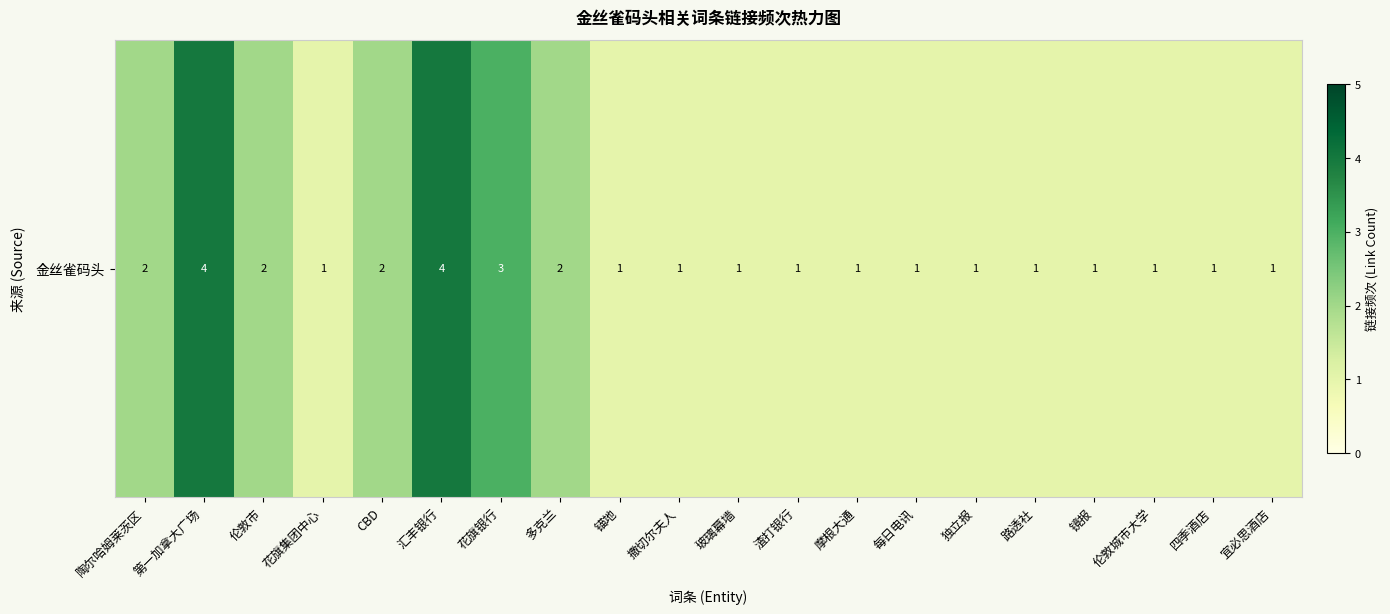

Approximately how many times larger is the value at 汇丰银行 compared to 宜必思酒店?

4.0